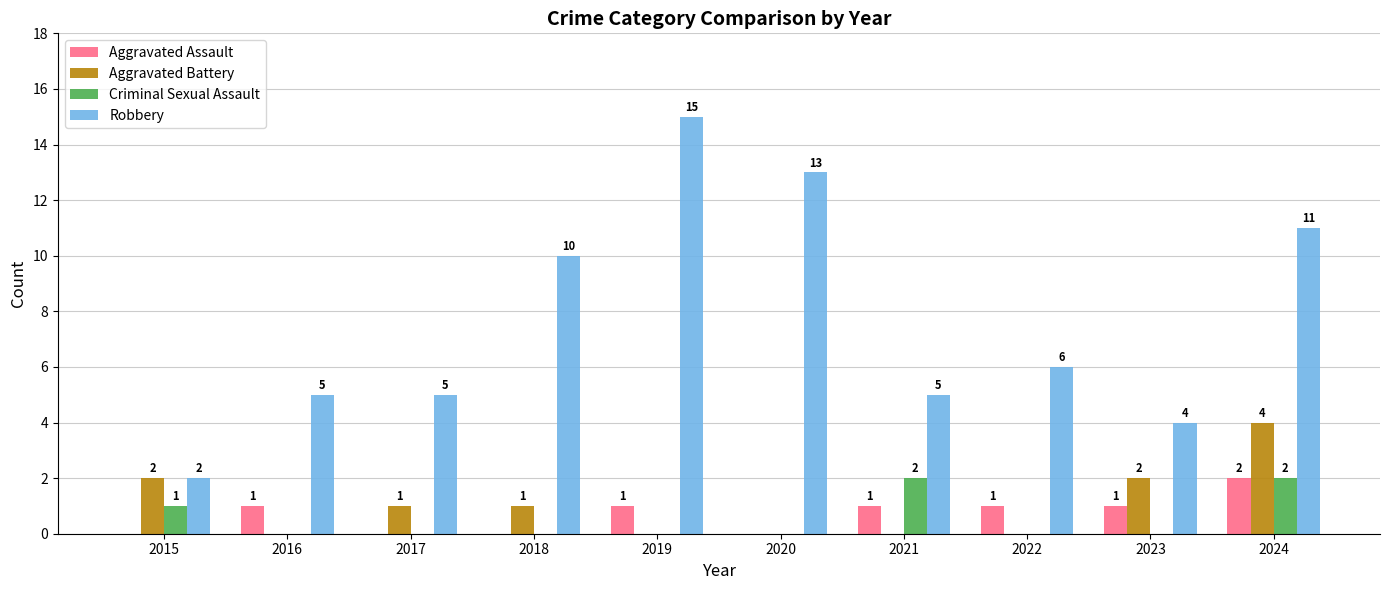

At which label does Aggravated Battery first exceed 1?

2015